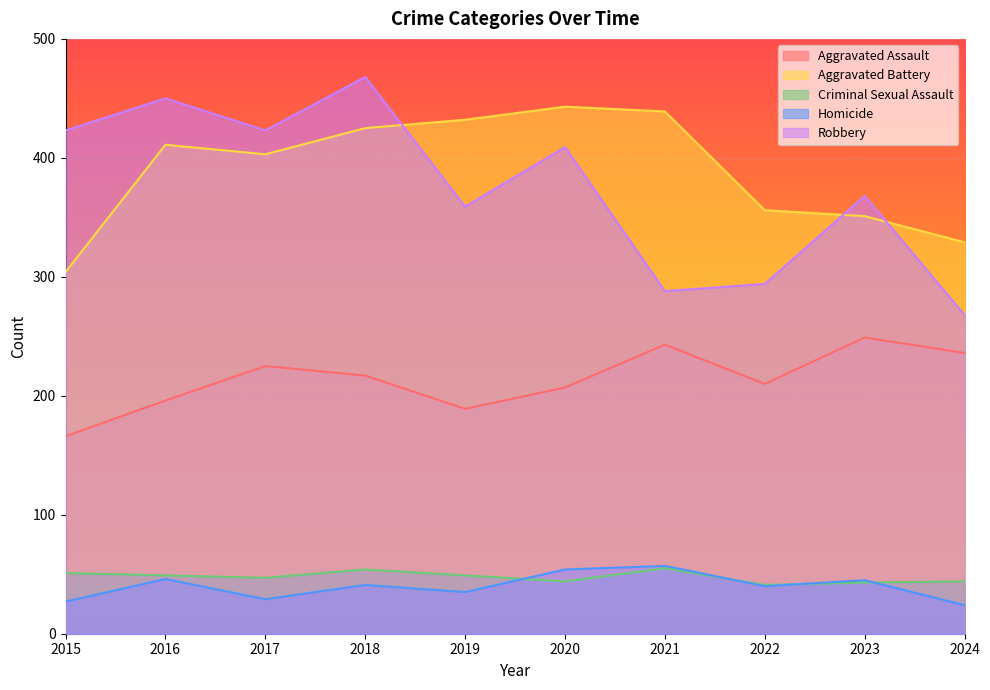

At which category is the sum across all series the highest?

2018